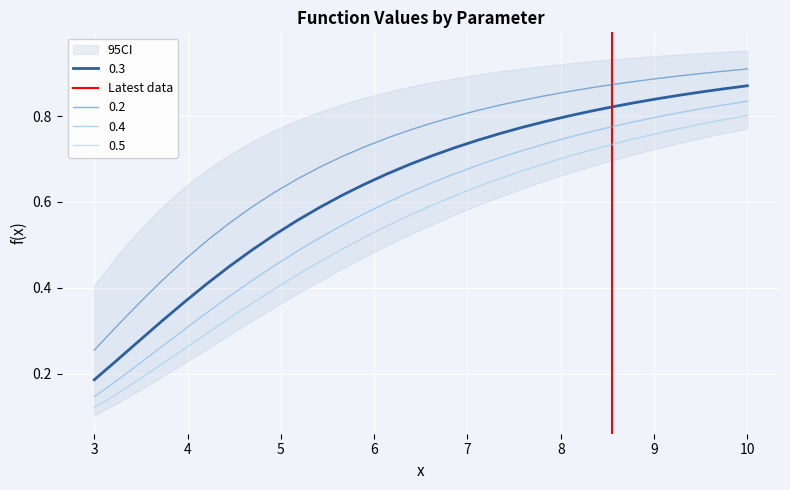

True or false: 0.3 and 0.5 cross at least once.

False